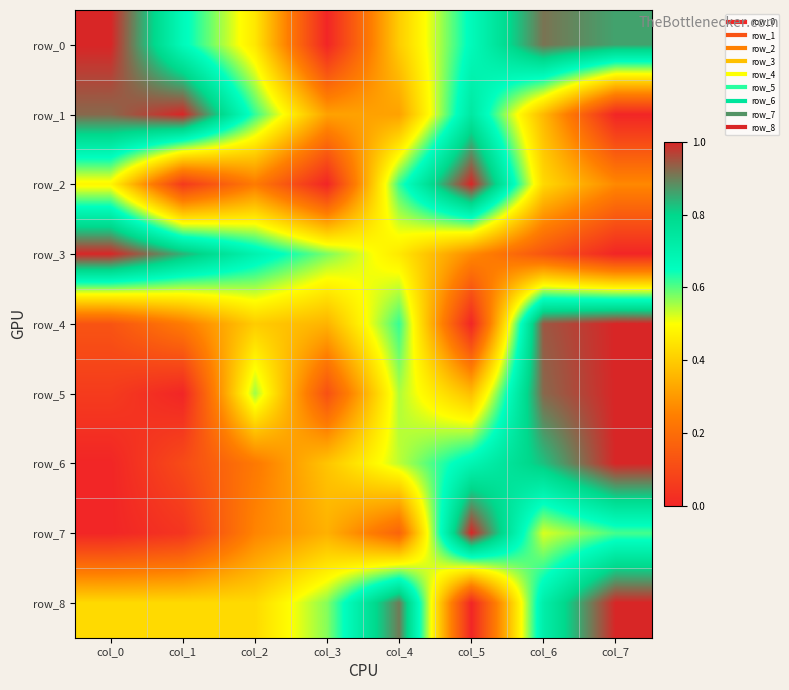

Rank the series by their maximum value, from highest to lowest.

row_0, row_1, row_2, row_3, row_4, row_5, row_6, row_7, row_8